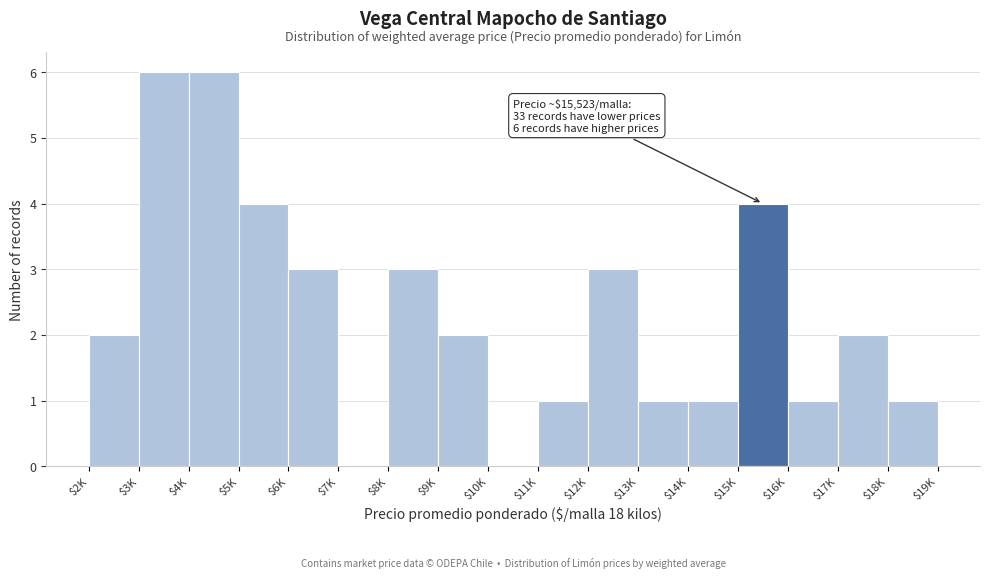

True or false: the data shows 8 at $4K.

False